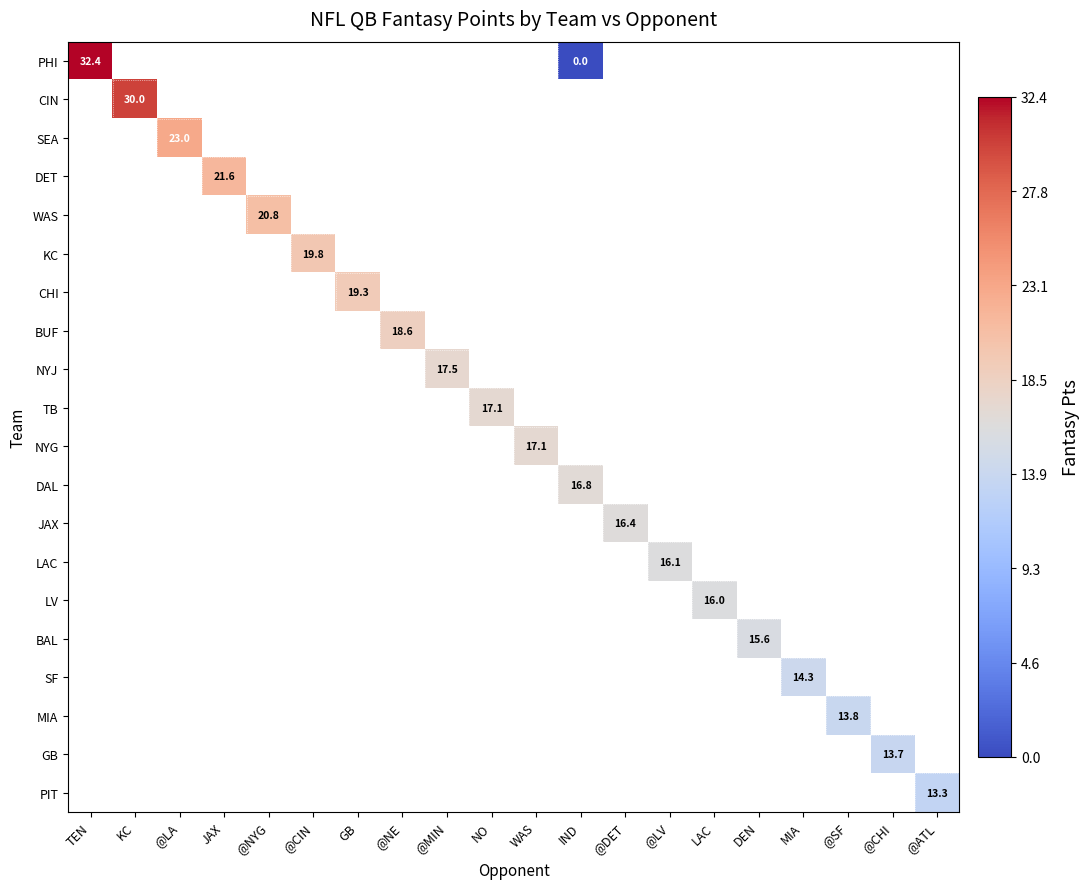

Which has a higher value, @NE or @NYG?

@NYG